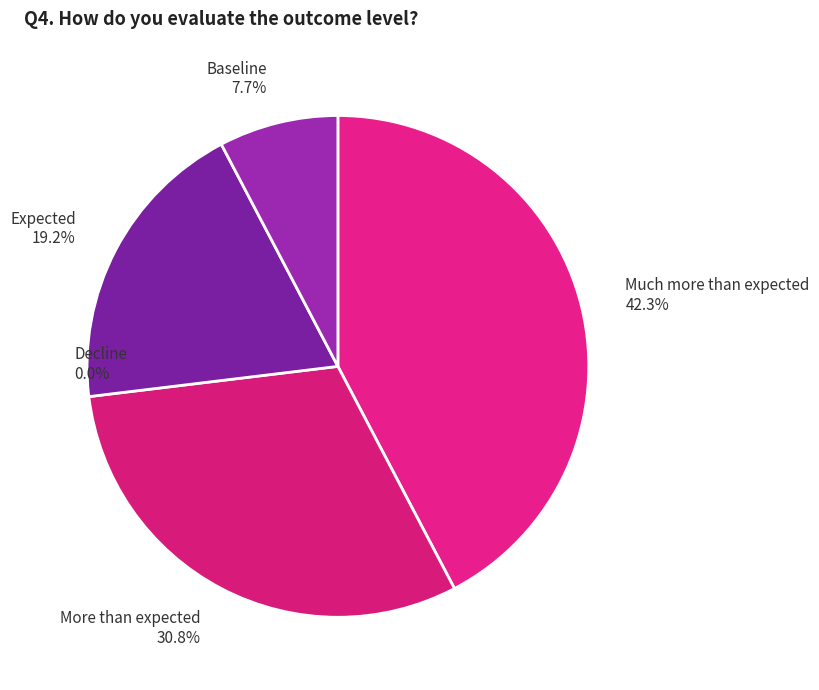

How many segments does this pie chart have?

4